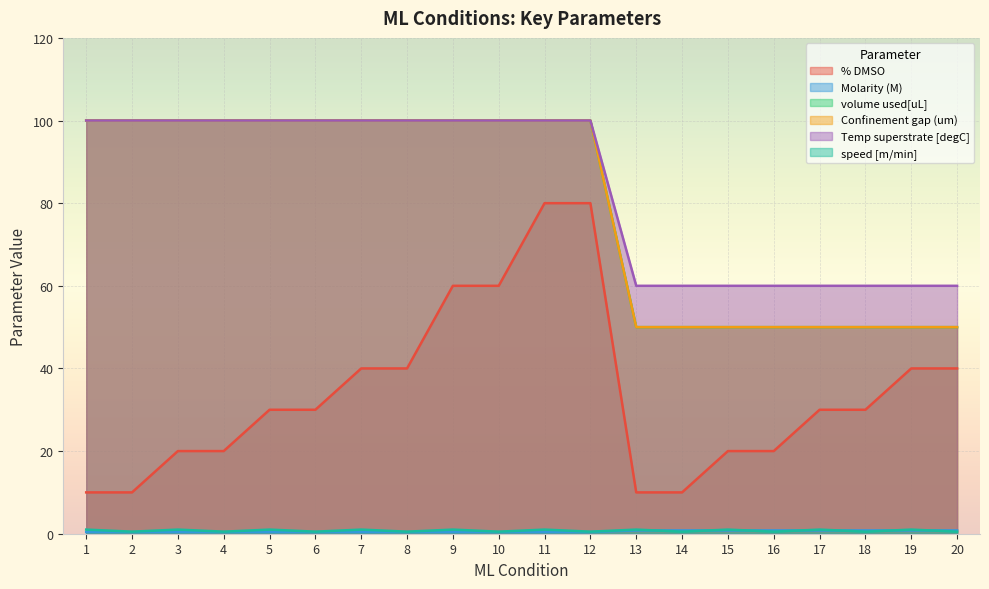

What is the value of the volume used[uL] point at the 19th from the left?

50.0